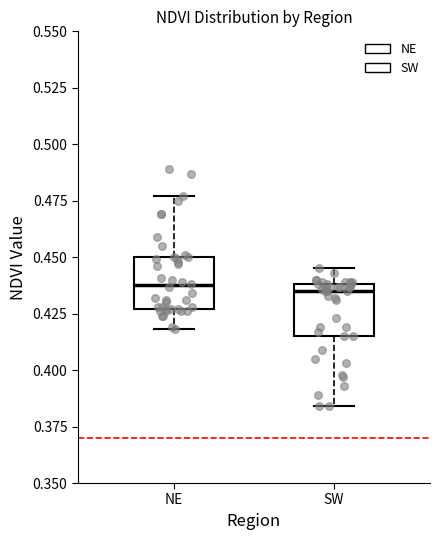

Where is the lower edge of the box for SW on the y-axis? The values are not printed on the chart, so give them approximately, as read against the axis.

0.415